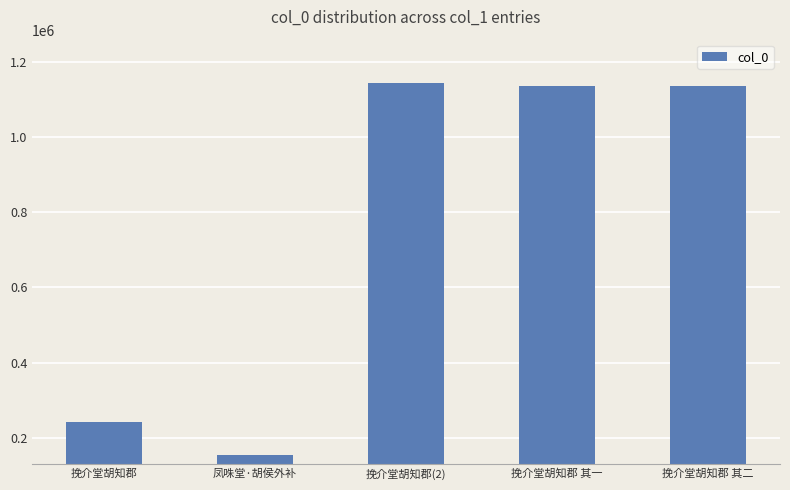

What is the value of the 4th bar from the left?

1136611